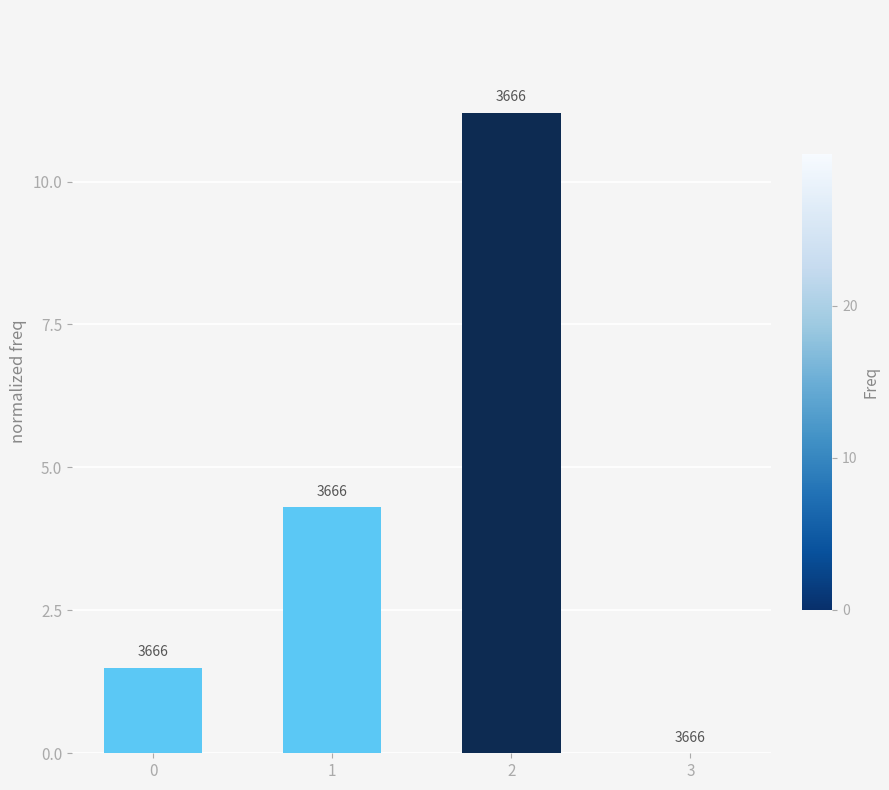

What is the difference between the maximum and minimum values?

11.2